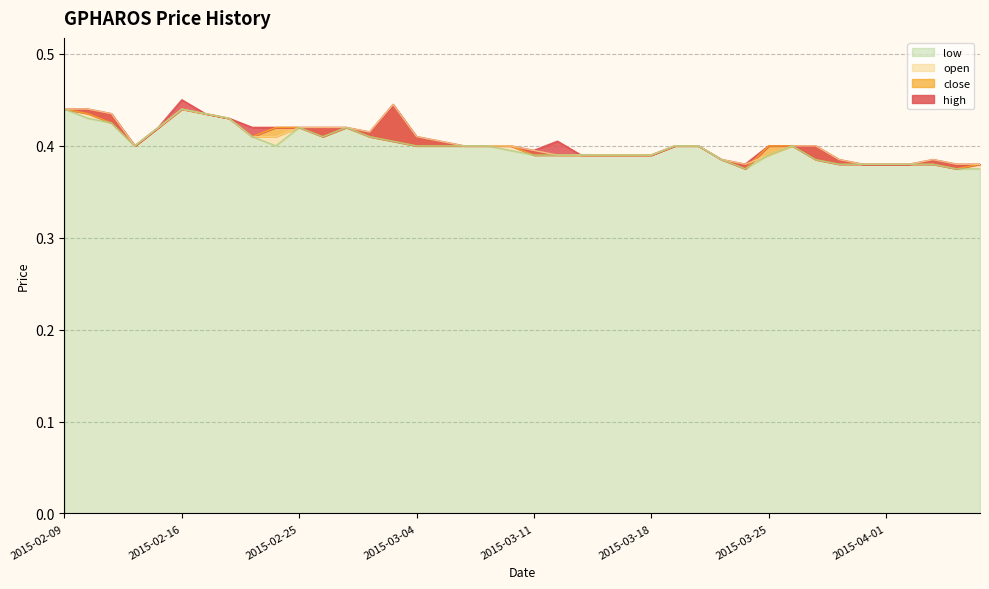

True or false: open has a value of 0.6 at 2015-03-23.

False